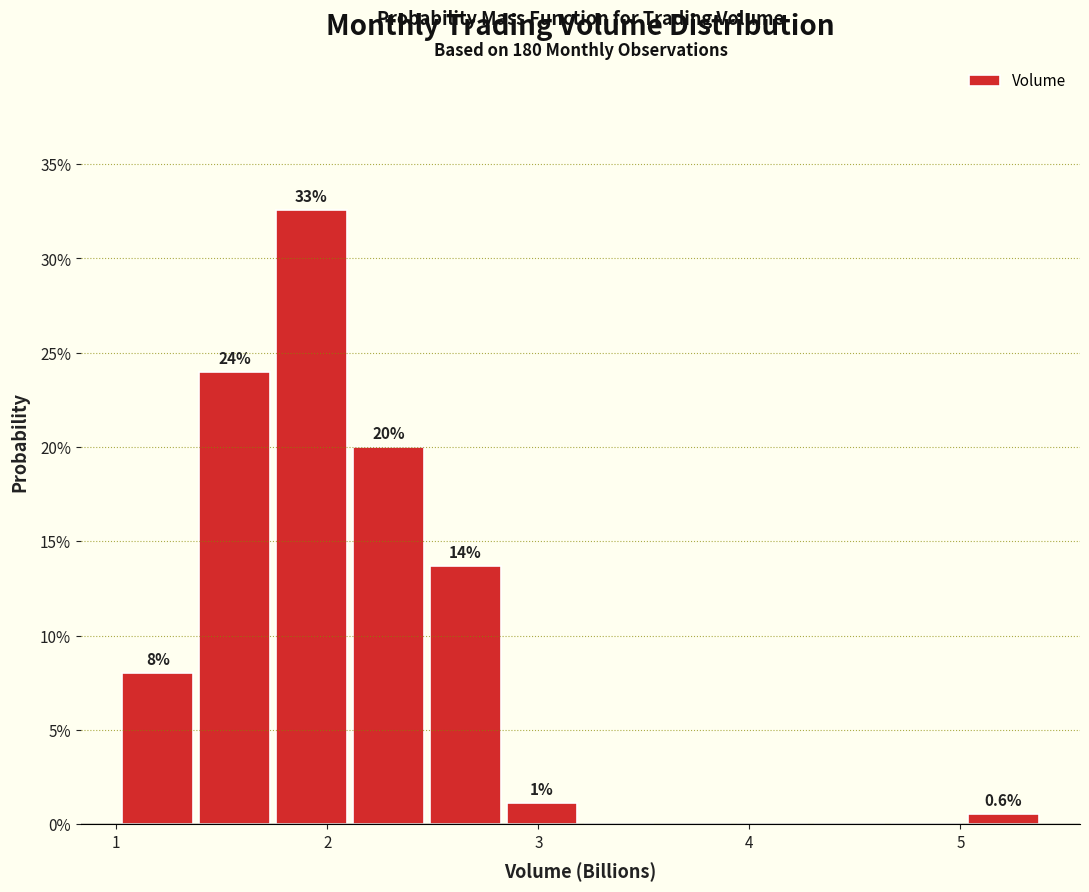

Read against the x-axis, roughly where is the centre of the tallest bar?

1.9